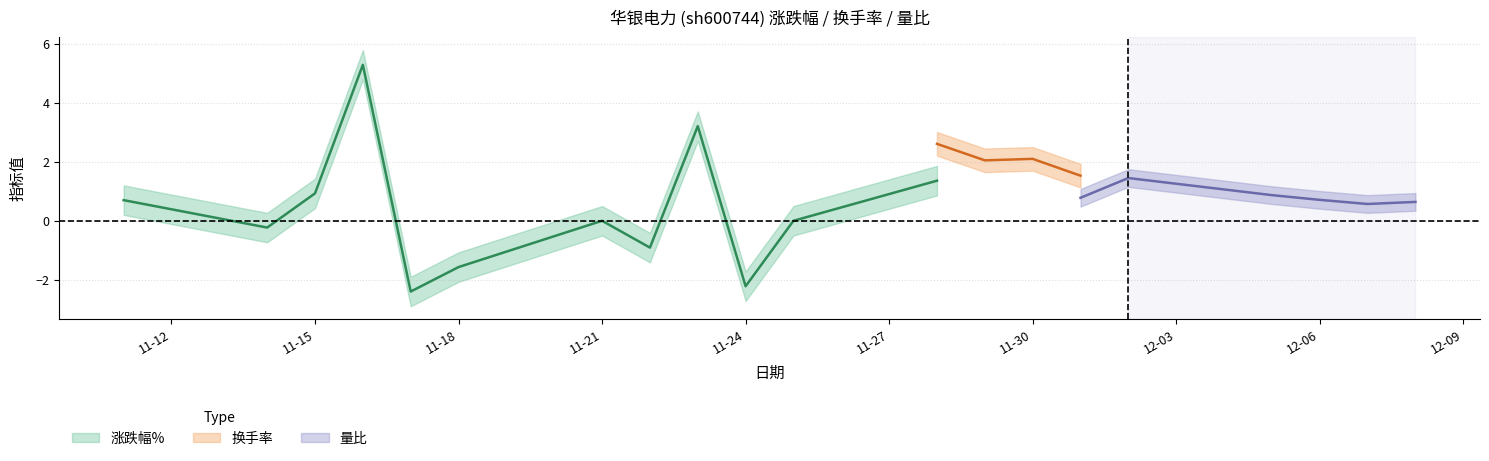

Which series has the widest spread of values?

涨跌幅%